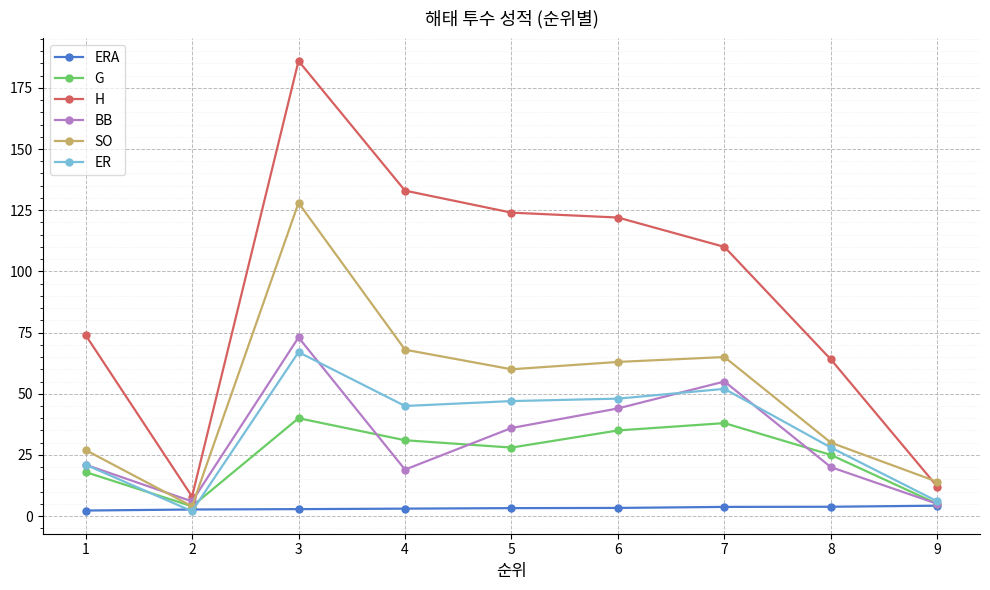

Rank the categories by SO value from lowest to highest.

2, 9, 1, 8, 5, 6, 7, 4, 3